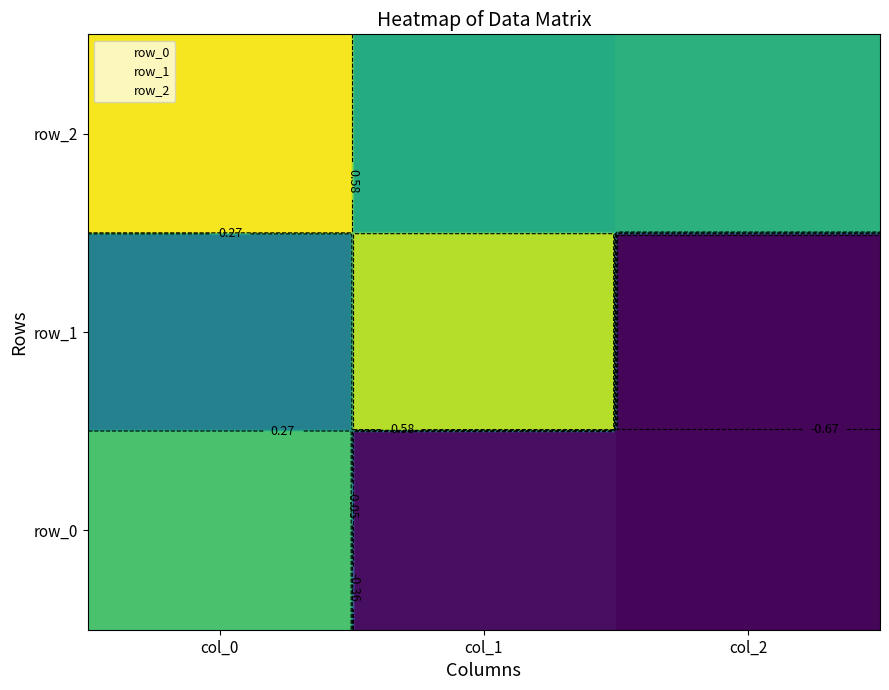

What is the total value across all series at col_2?

-1.0